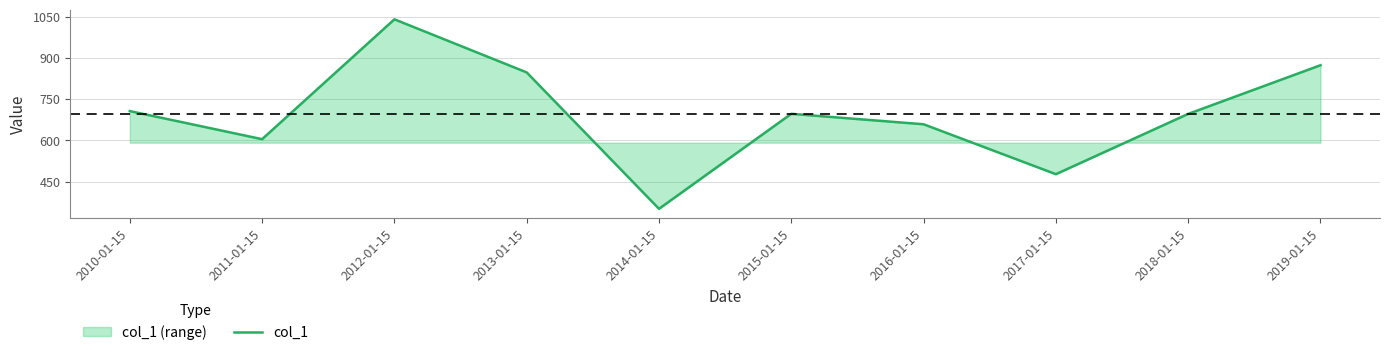

What is the sum of all values?

6954.6